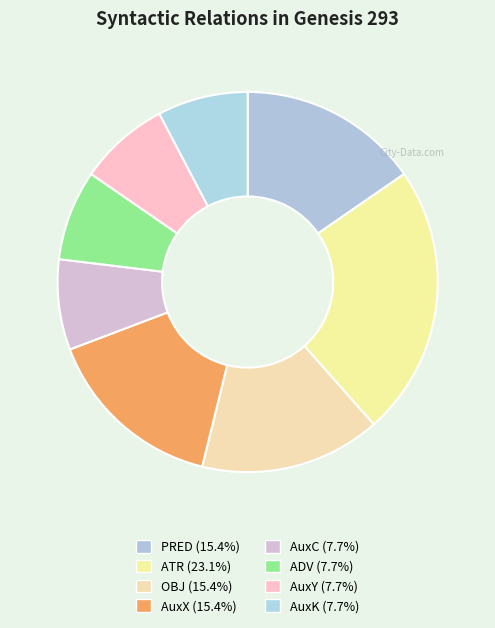

True or false: AuxK accounts for 14% of the total.

False